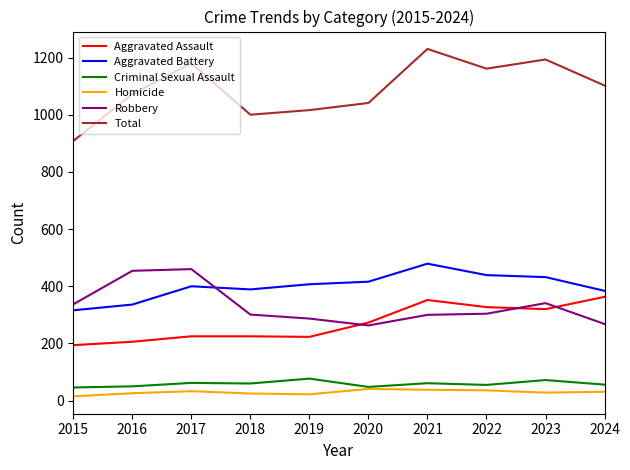

What is the greatest value displayed?

1230